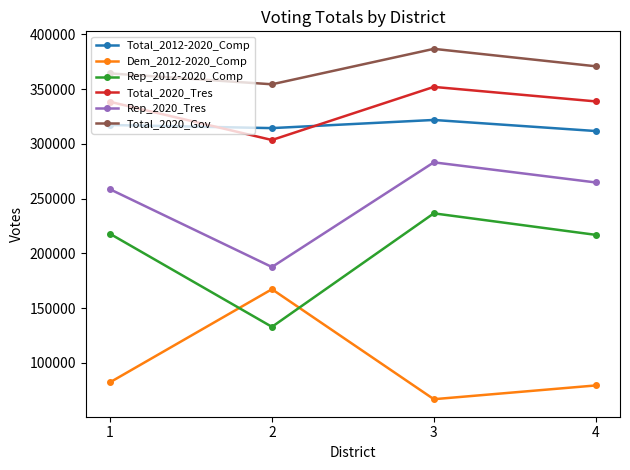

What is the lowest value of the Total_2012-2020_Comp series?

311793